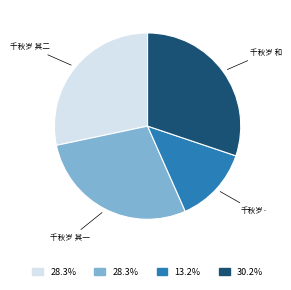

Does any single category account for the majority?

No